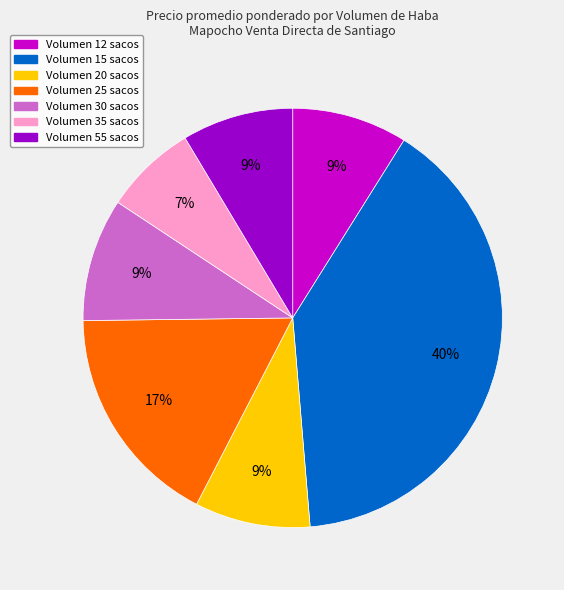

How many slices are in this pie chart?

7